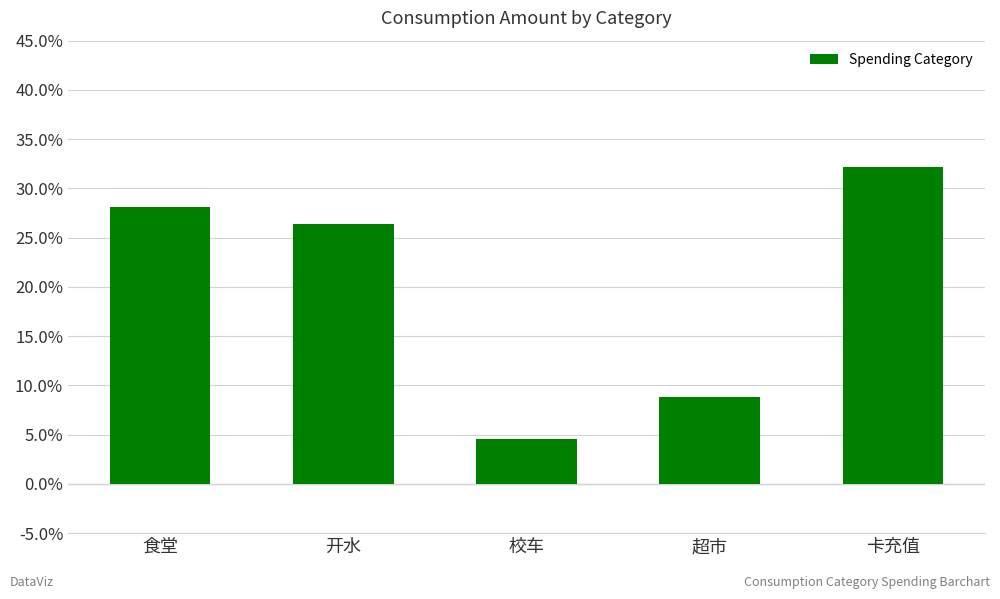

What is the ratio of the value at 卡充值 to the value at 食堂?

1.1